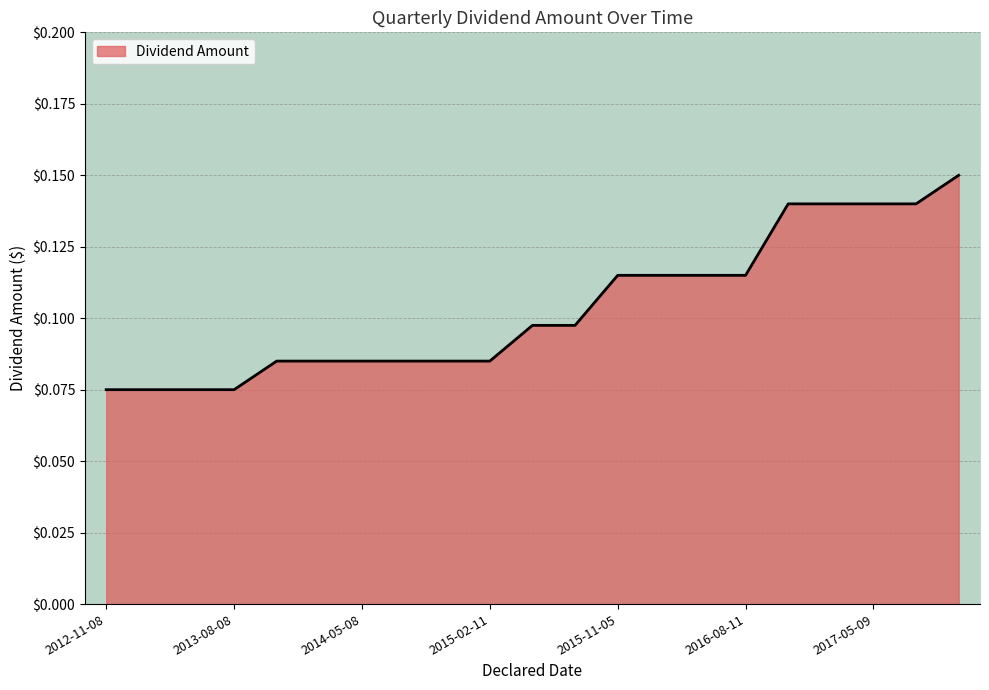

Where is the data nearest to the value 0?

2012-11-08